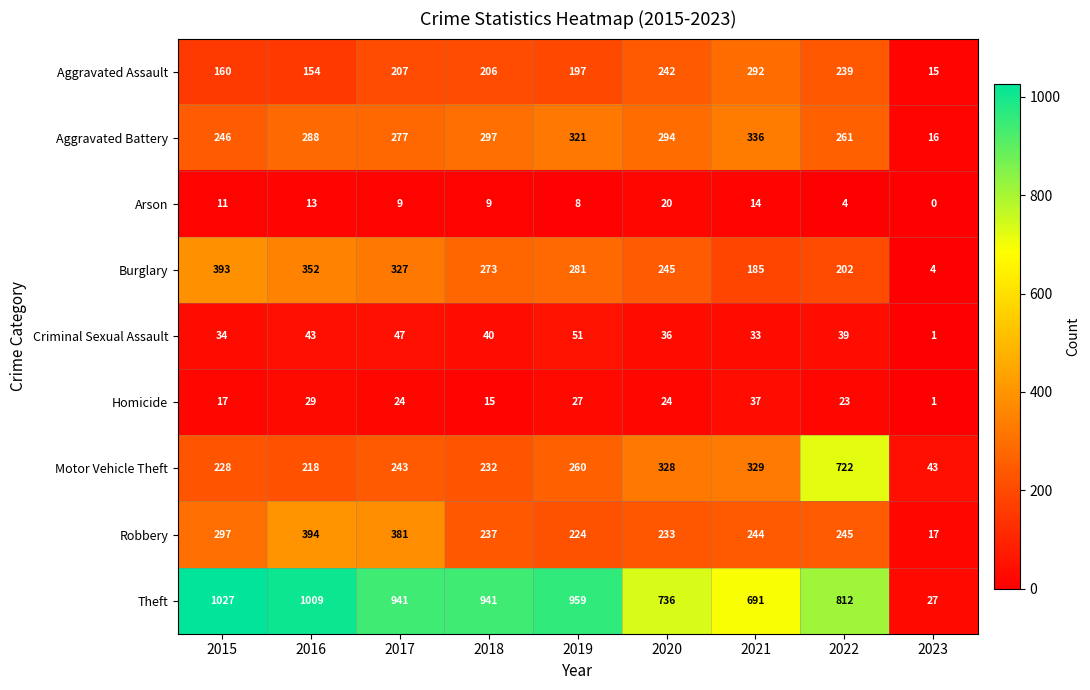

At how many categories does at least one series exceed 268?

8